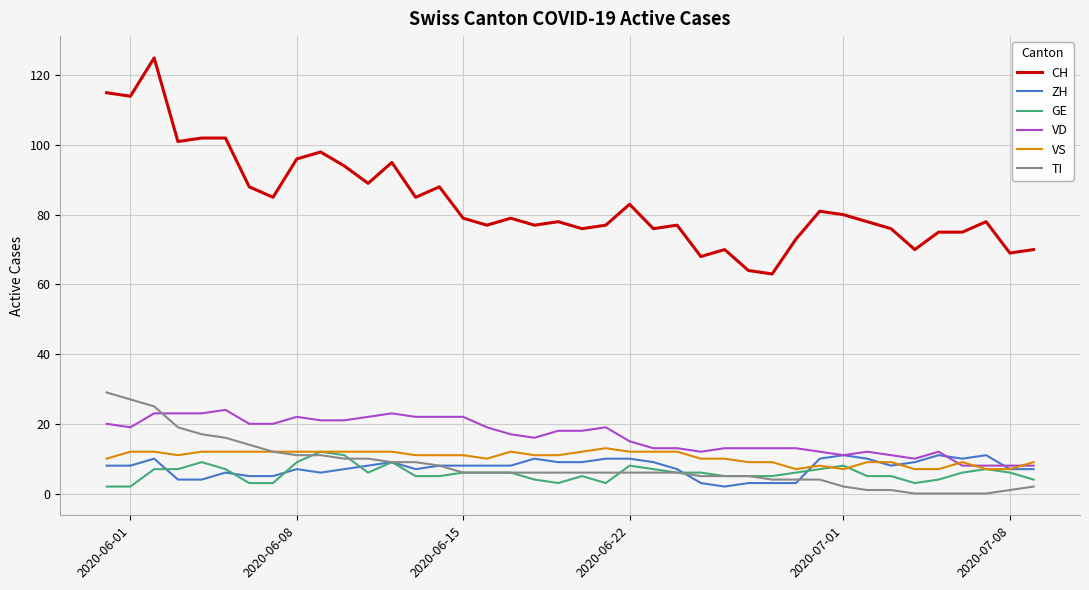

What are all the series names shown in the legend?

CH, ZH, GE, VD, VS, TI